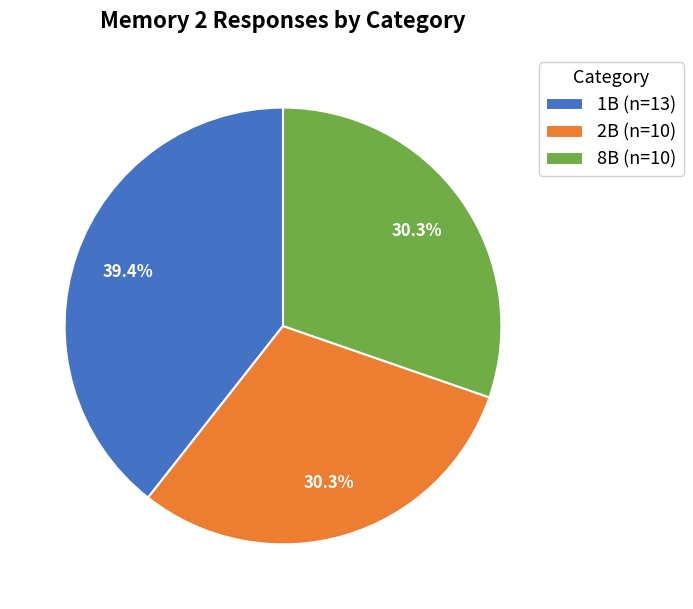

Does 2B account for over 50% of the chart?

No